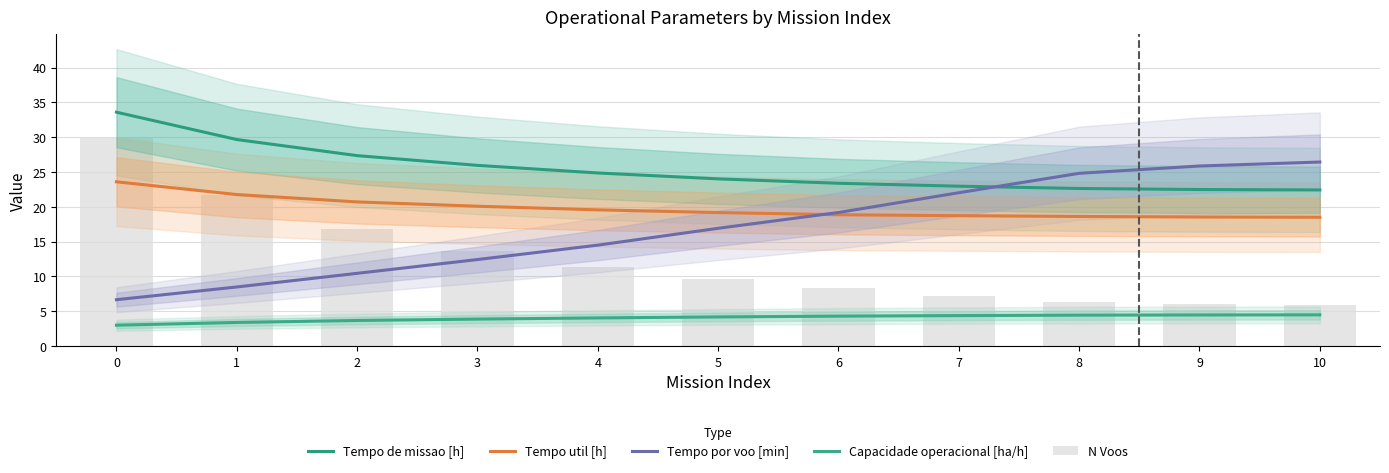

How many values in the Tempo de missao [h] series exceed 24?

5